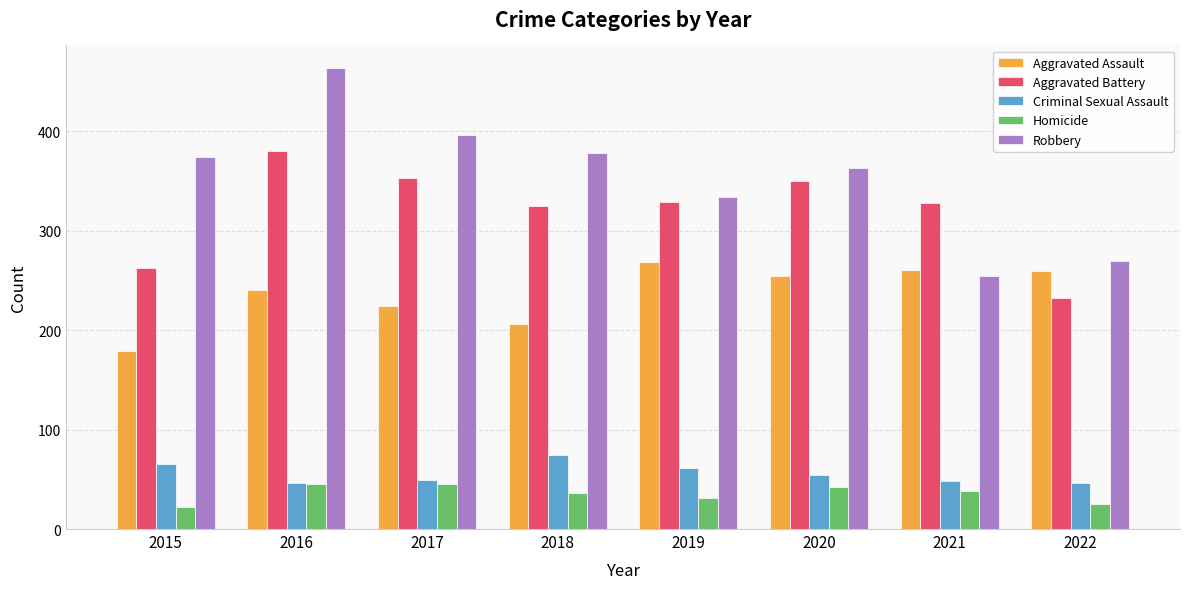

Rank the series at 2019 from lowest to highest value.

Homicide, Criminal Sexual Assault, Aggravated Assault, Aggravated Battery, Robbery